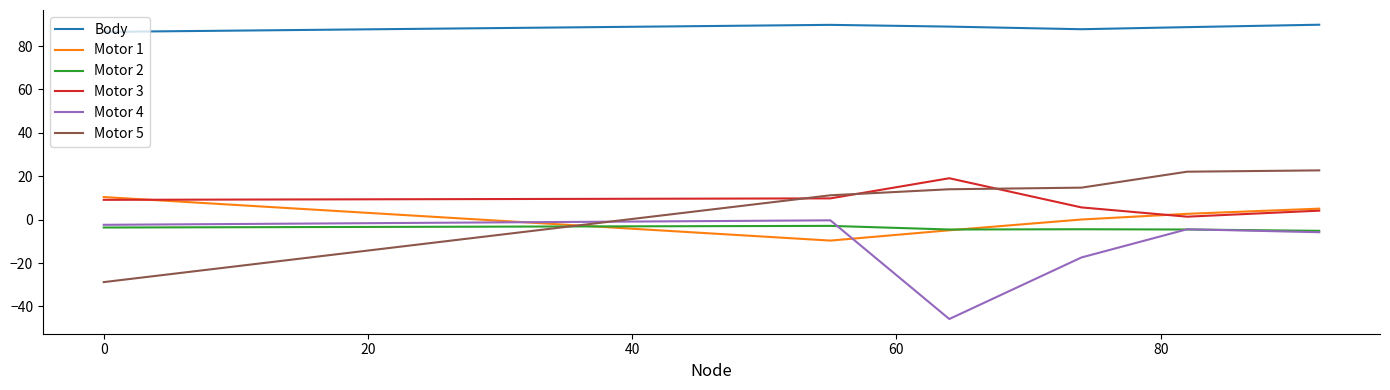

True or false: Body and Motor 4 cross at least once.

False